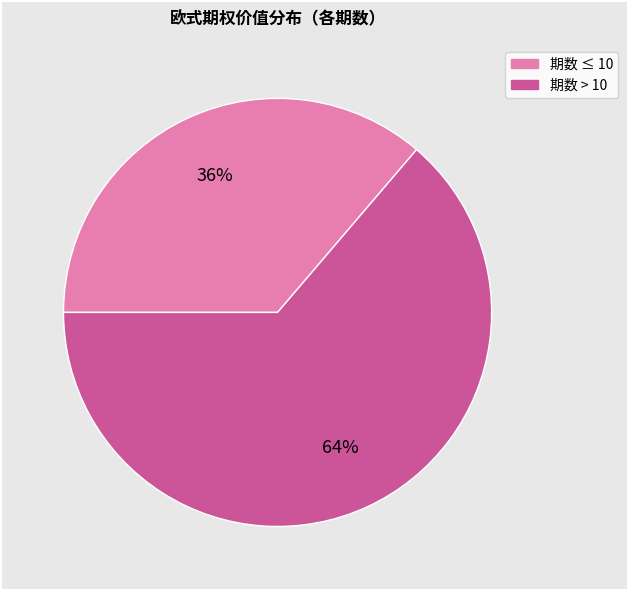

Is there a majority slice in this chart?

Yes